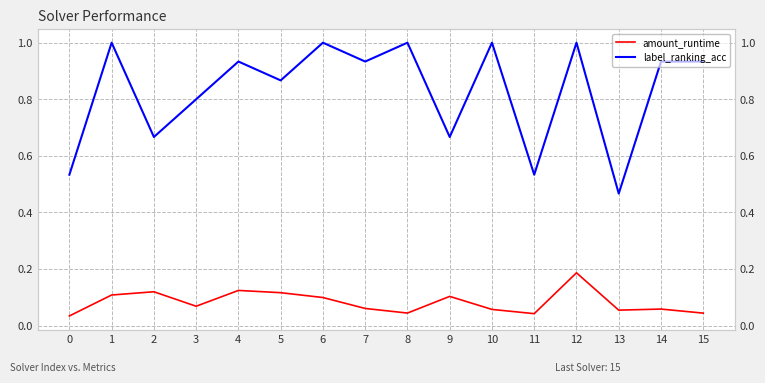

Where is label_ranking_acc nearest to the value 0?

13